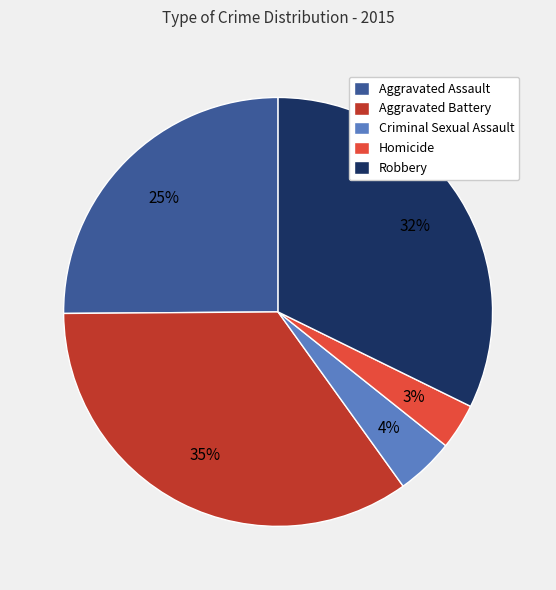

To the nearest percent, what percentage of the pie is Aggravated Battery?

35%